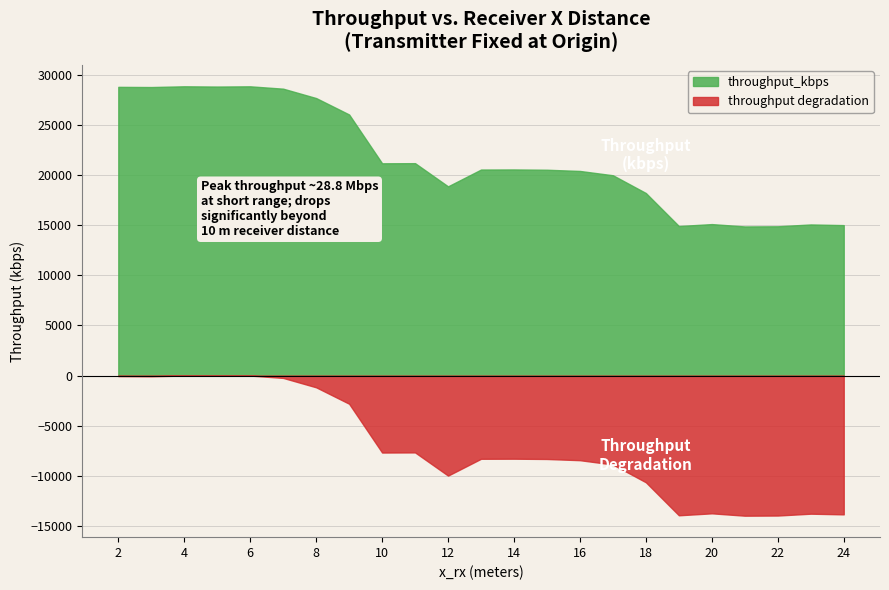

What is the maximum value shown in the chart?

28862.4